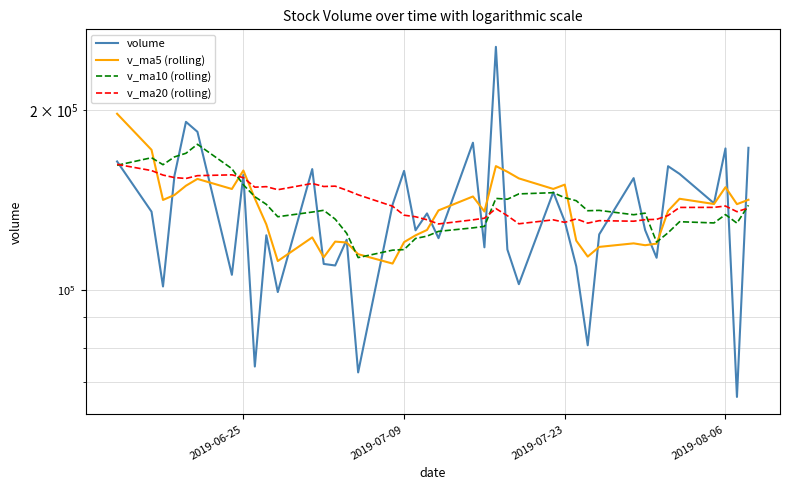

Is it true that v_ma10 (rolling) equals 288176.2 at 2019-07-09?

False